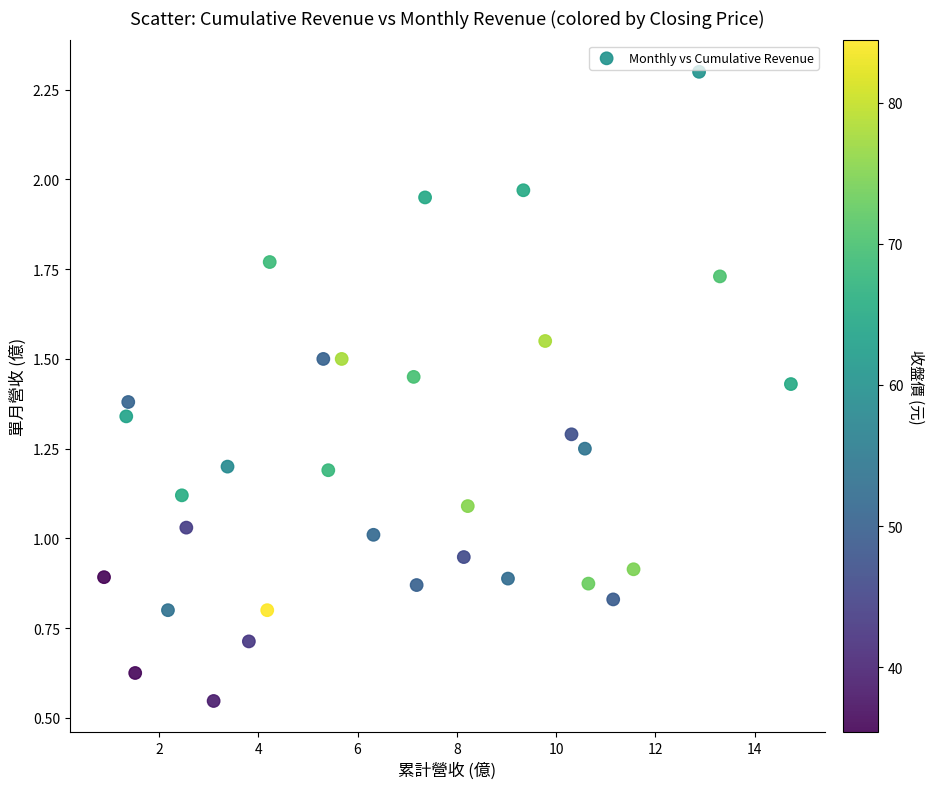

What is the range of X values (max minus min)?

13.8